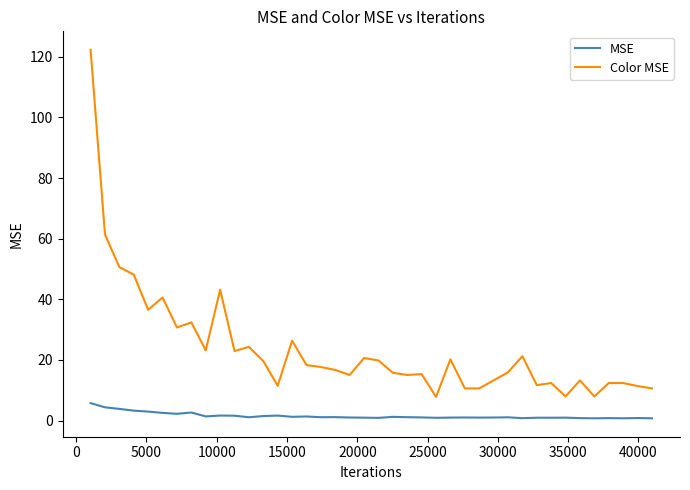

List the series in order of their peak value, lowest first.

MSE, Color MSE